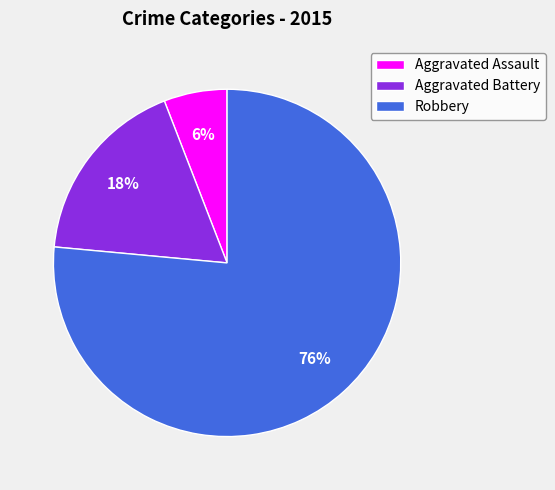

What is the majority slice?

Robbery